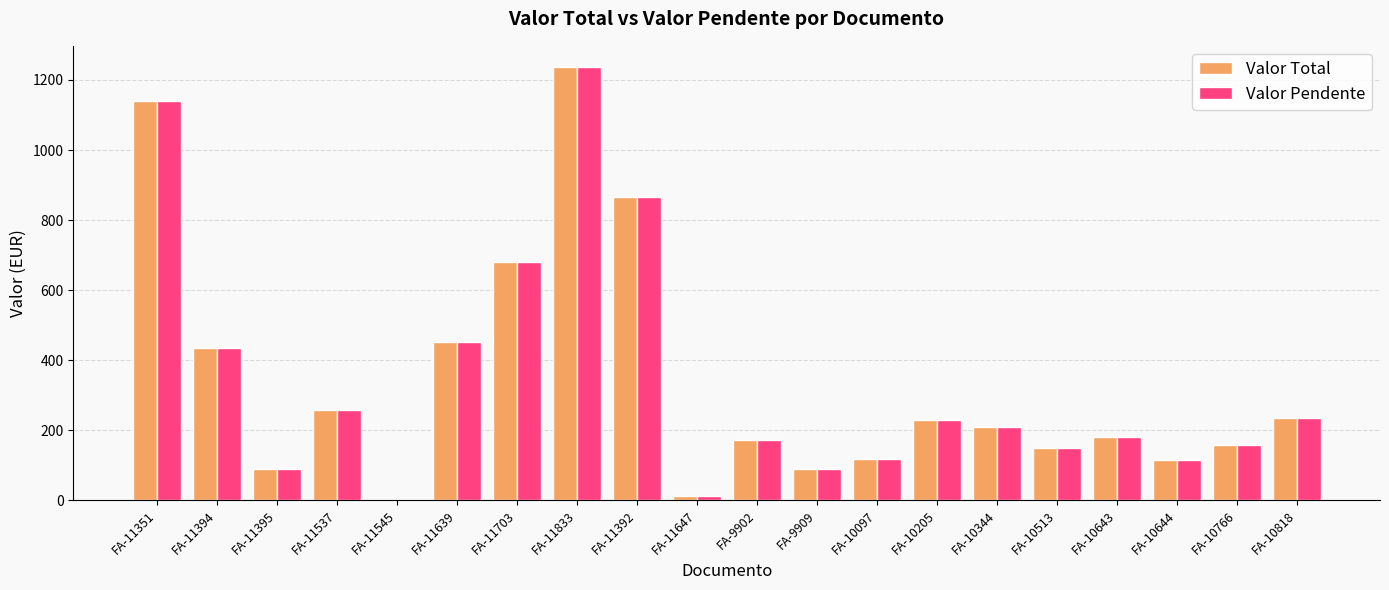

What is the sum of all Valor Total values?

6834.1